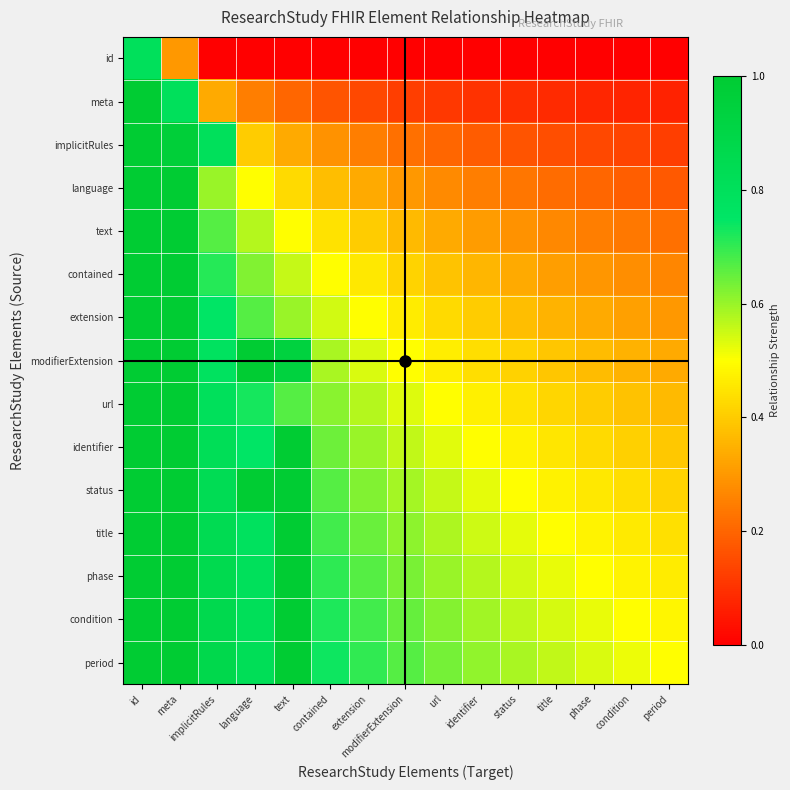

At which category is the sum across all series the highest?

meta